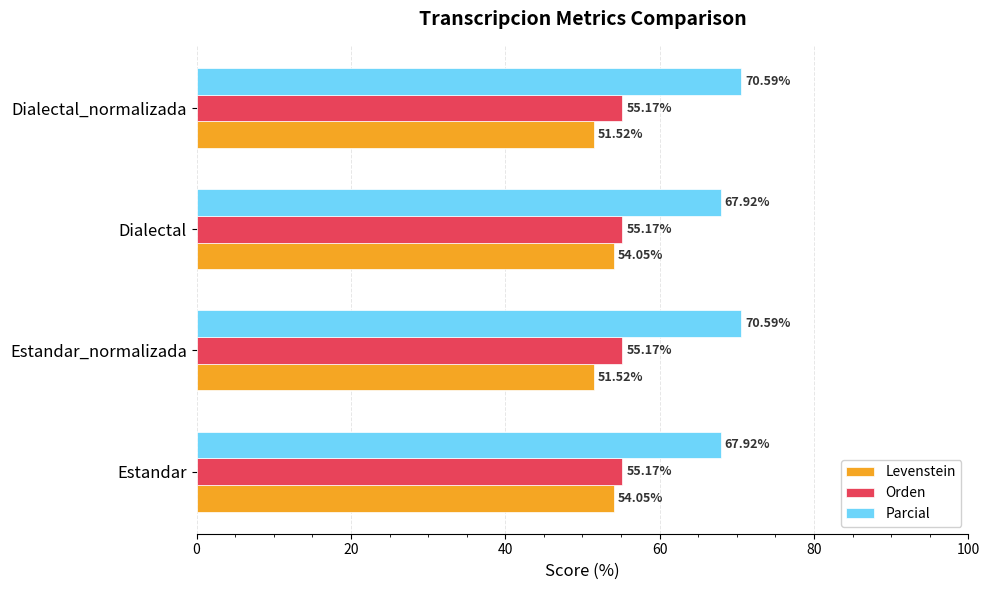

What is the difference between the highest and lowest values at Estandar_normalizada?

19.1